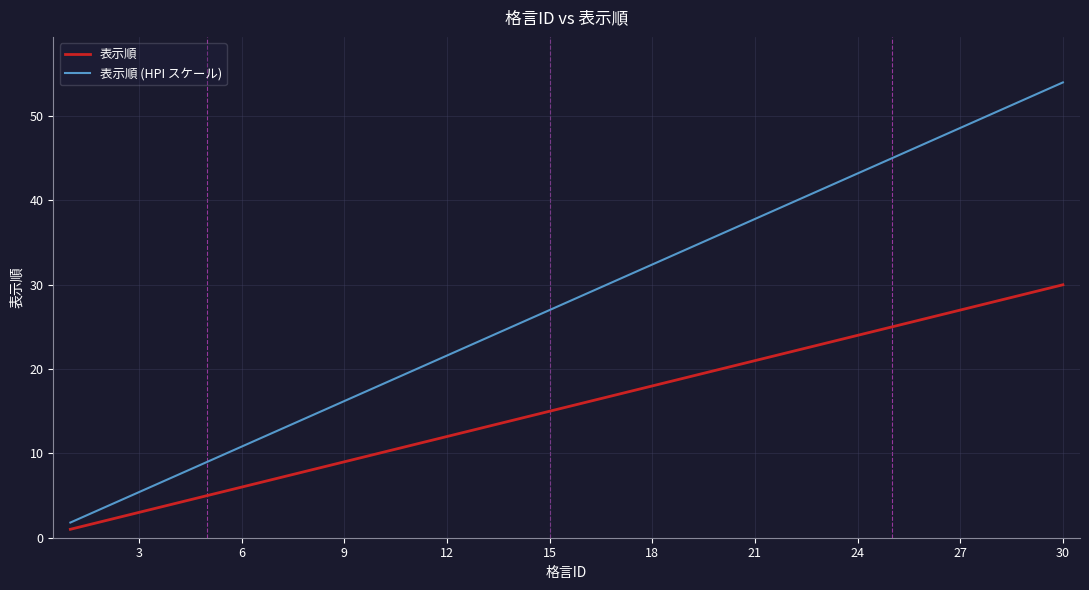

Does the chart display data point markers on the line(s)?

No